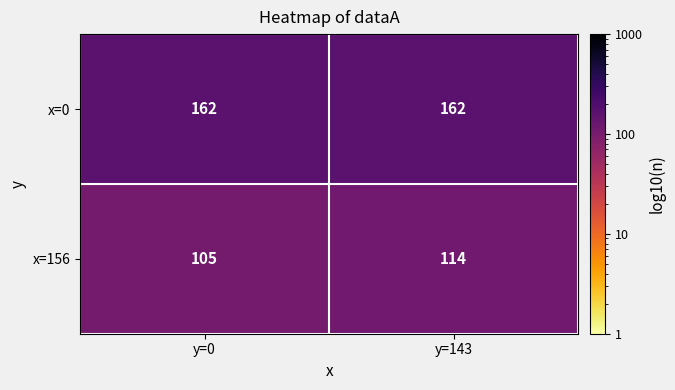

What is the spread (max minus min) of values at y=0?

57